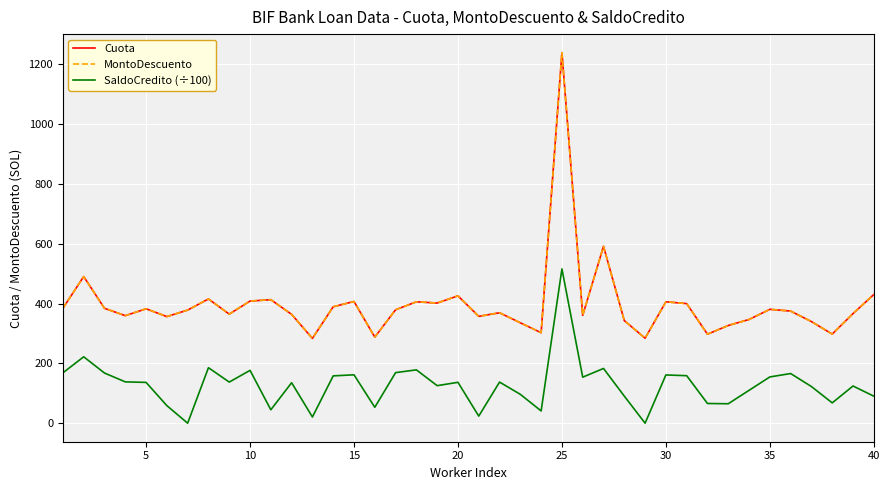

Which series has the widest spread of values?

MontoDescuento